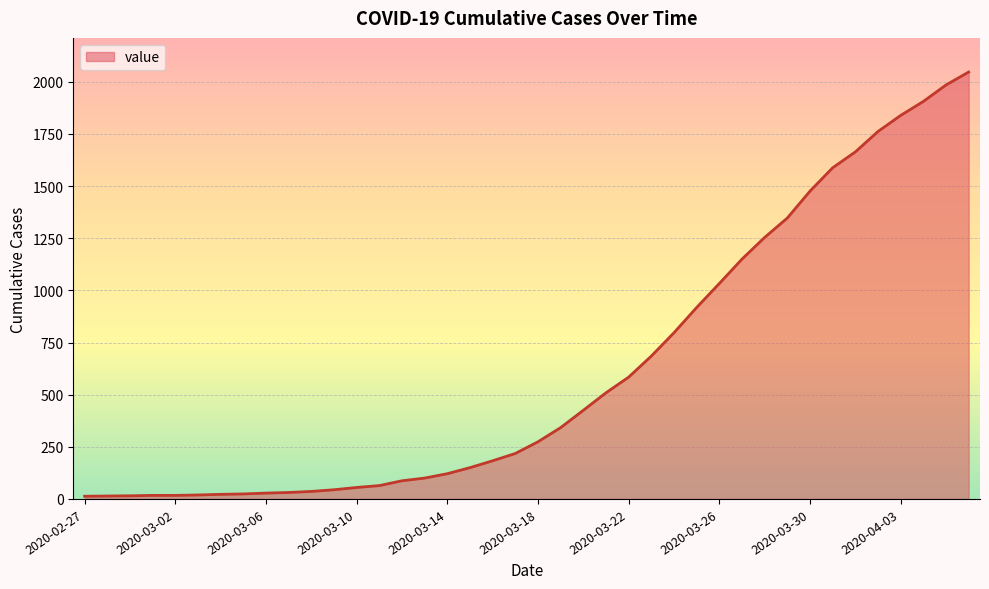

What is the difference between the maximum and minimum values?

2034